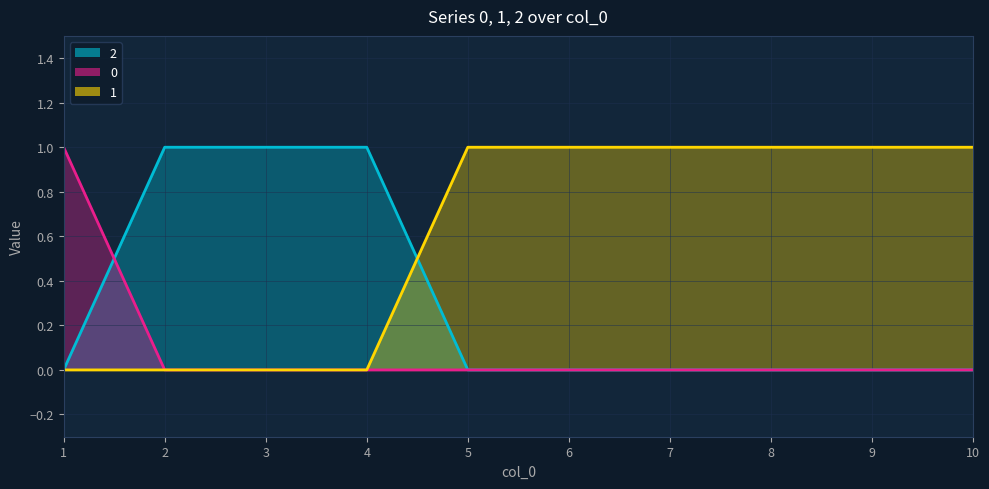

True or false: 1 has more than 0 points higher than both neighbors.

False